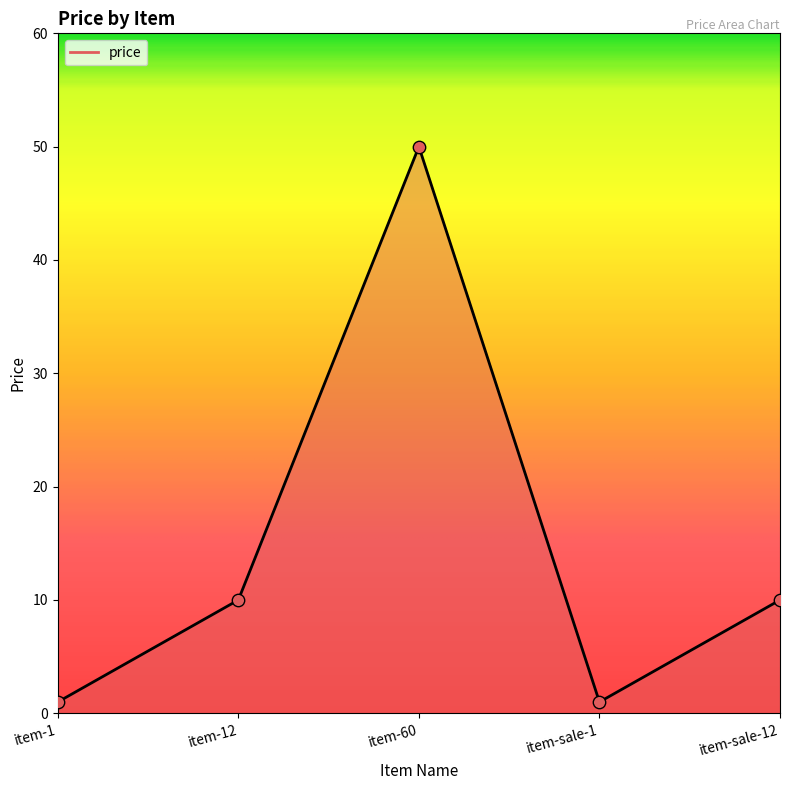

Between item-1 and item-12, which is larger?

item-12